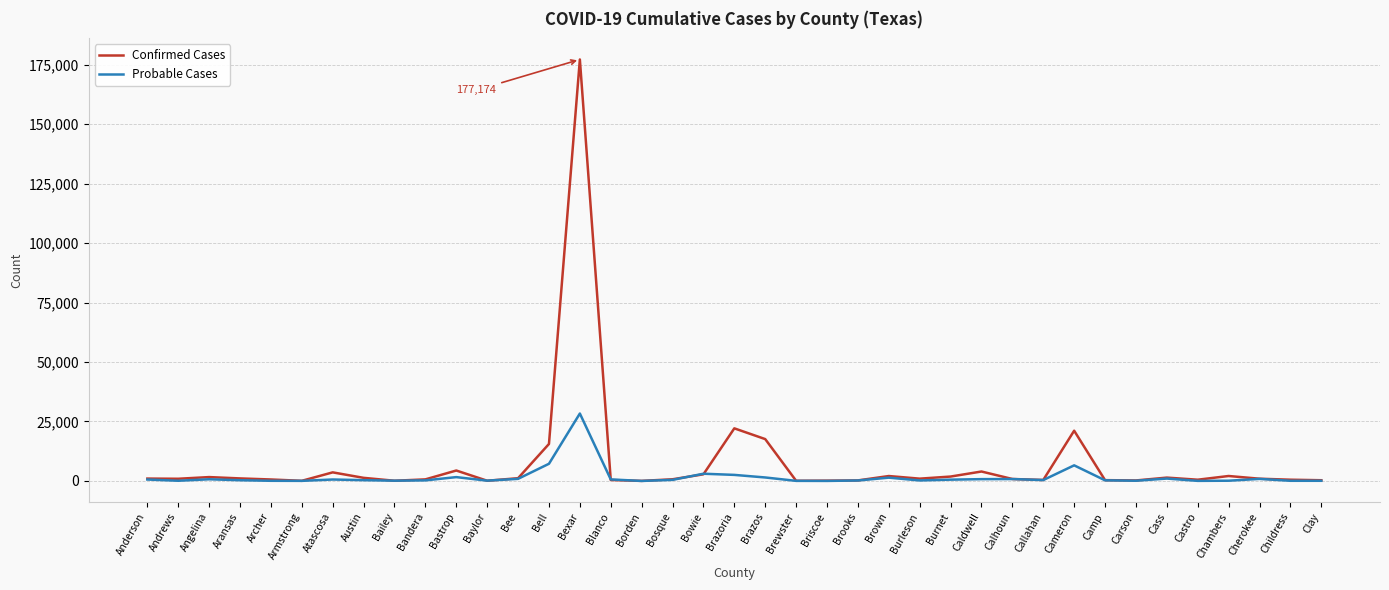

Is it true that Confirmed Cases equals 177174 at Bexar?

True